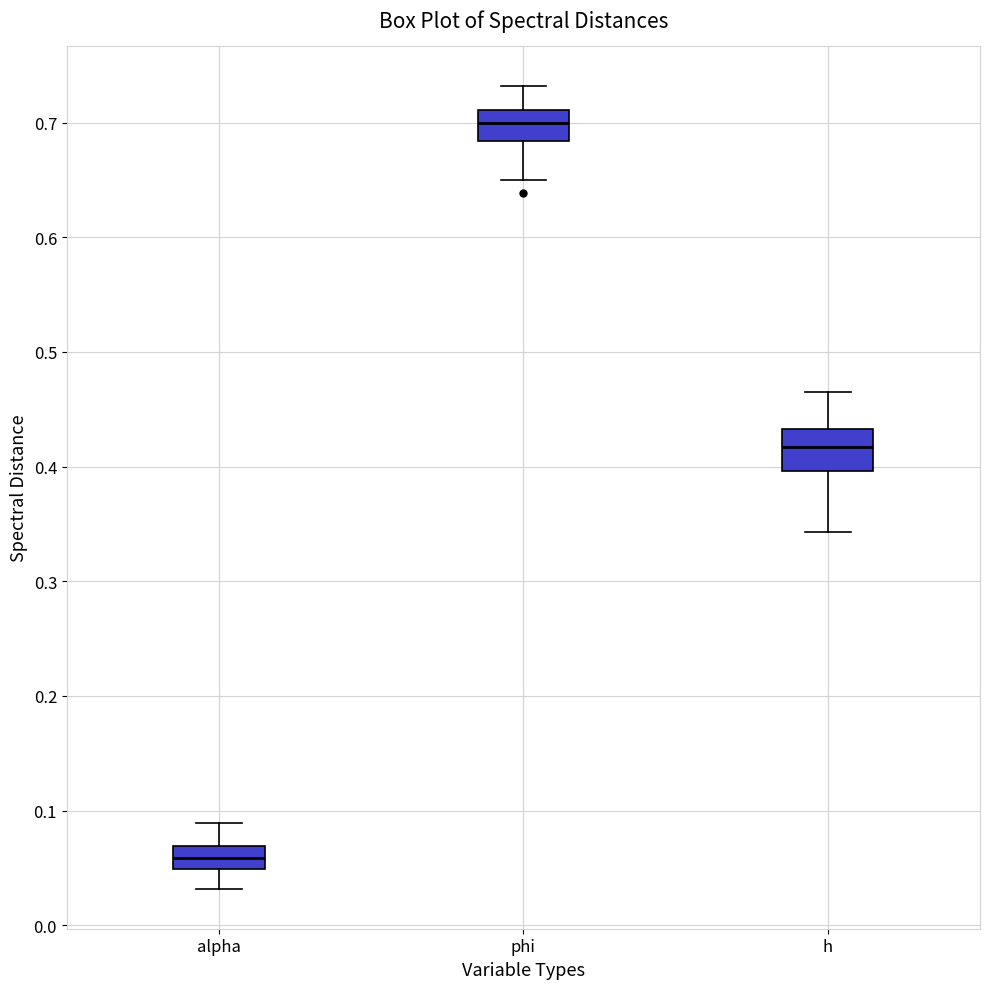

Where does the median line of the box for alpha sit on the y-axis? The values are not printed on the chart, so give them approximately, as read against the axis.

0.06